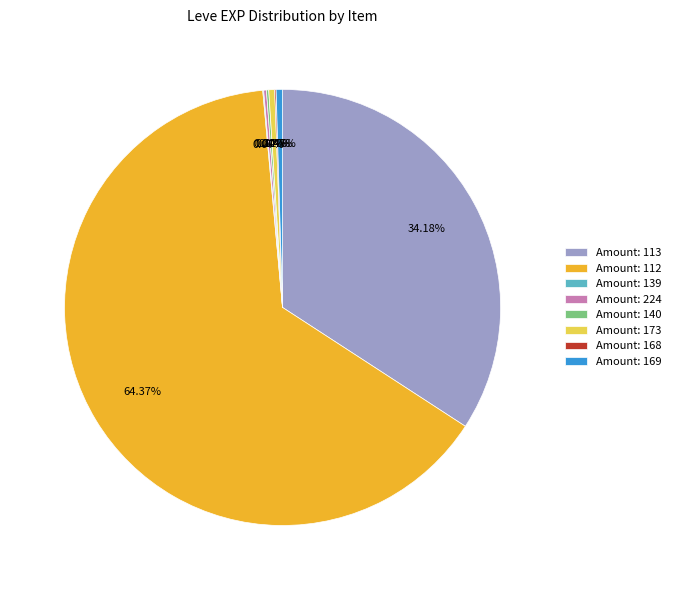

Does any single category account for the majority?

Yes